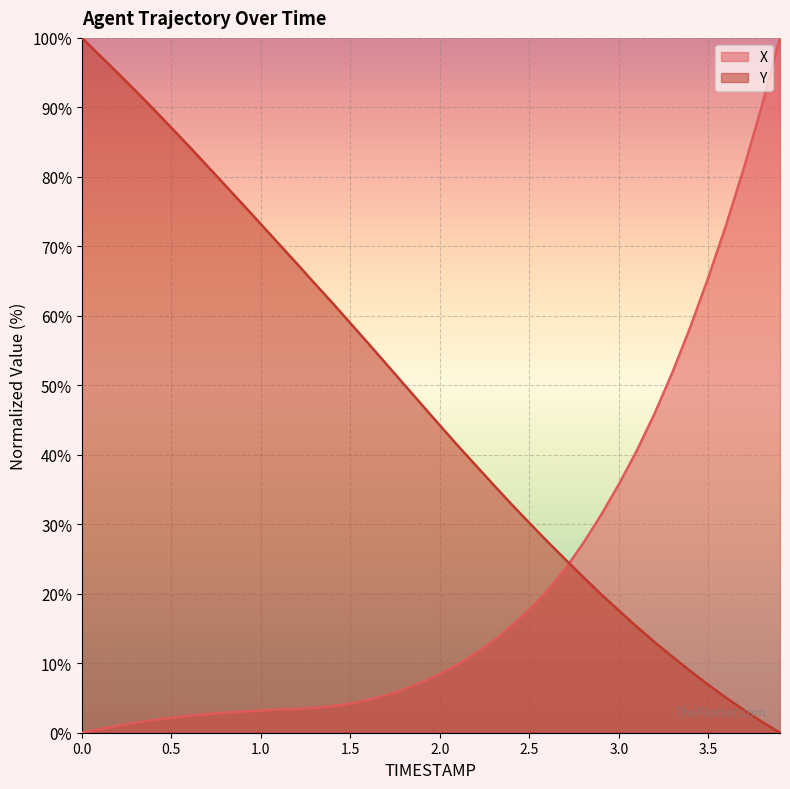

What is the greatest value displayed?

100.0